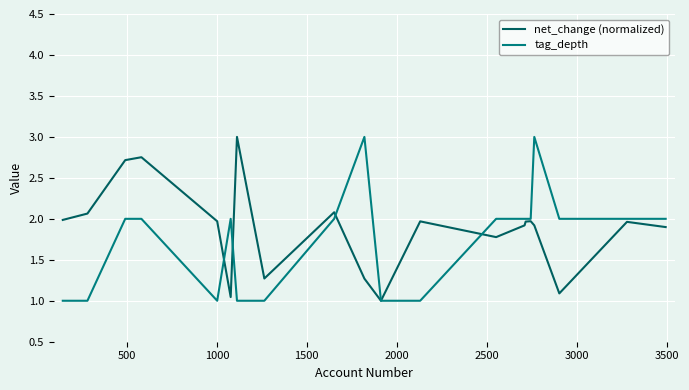

What are all the series names shown in the legend?

net_change (normalized), tag_depth